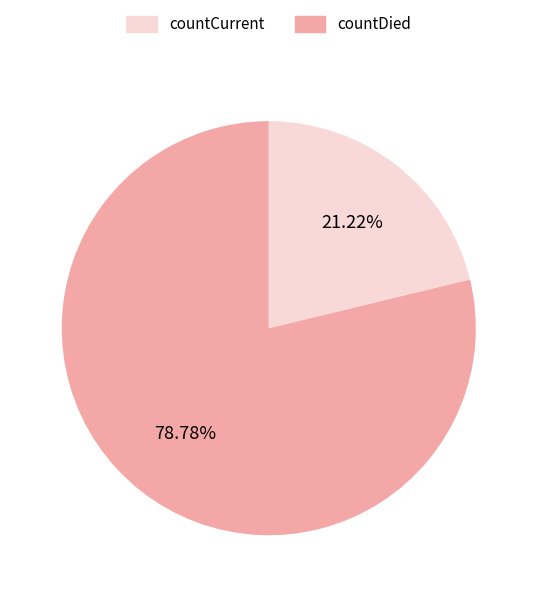

Is there a majority slice in this chart?

Yes